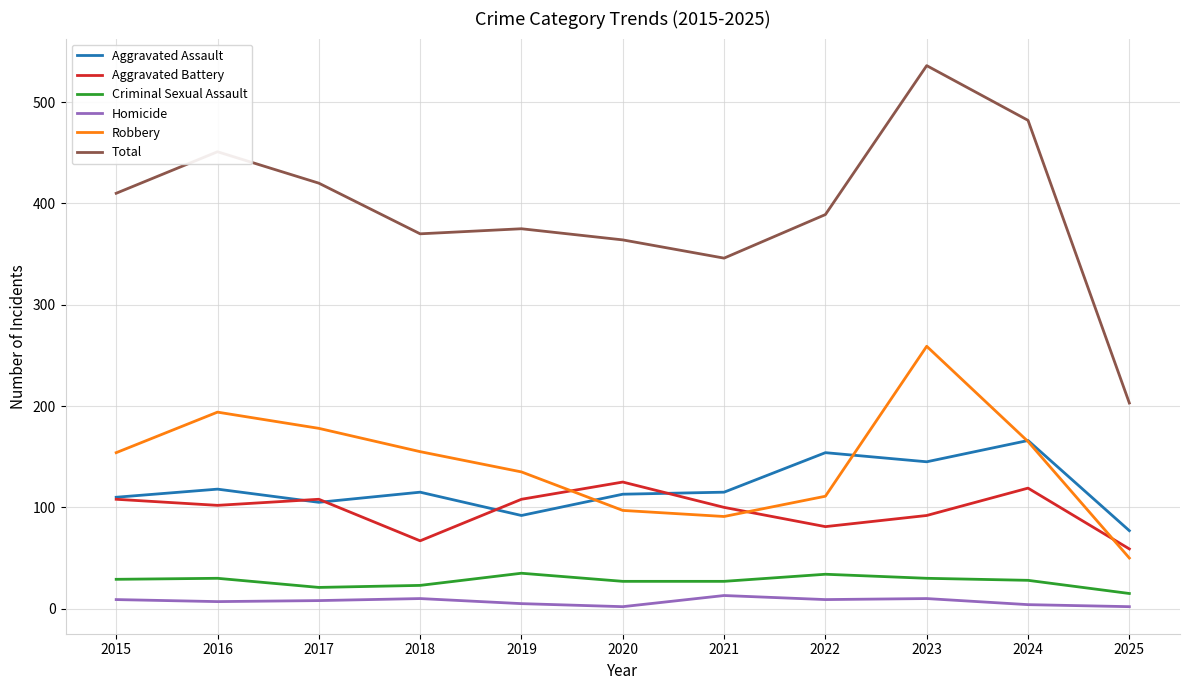

Is it true that Aggravated Battery equals 108 at 2019?

True